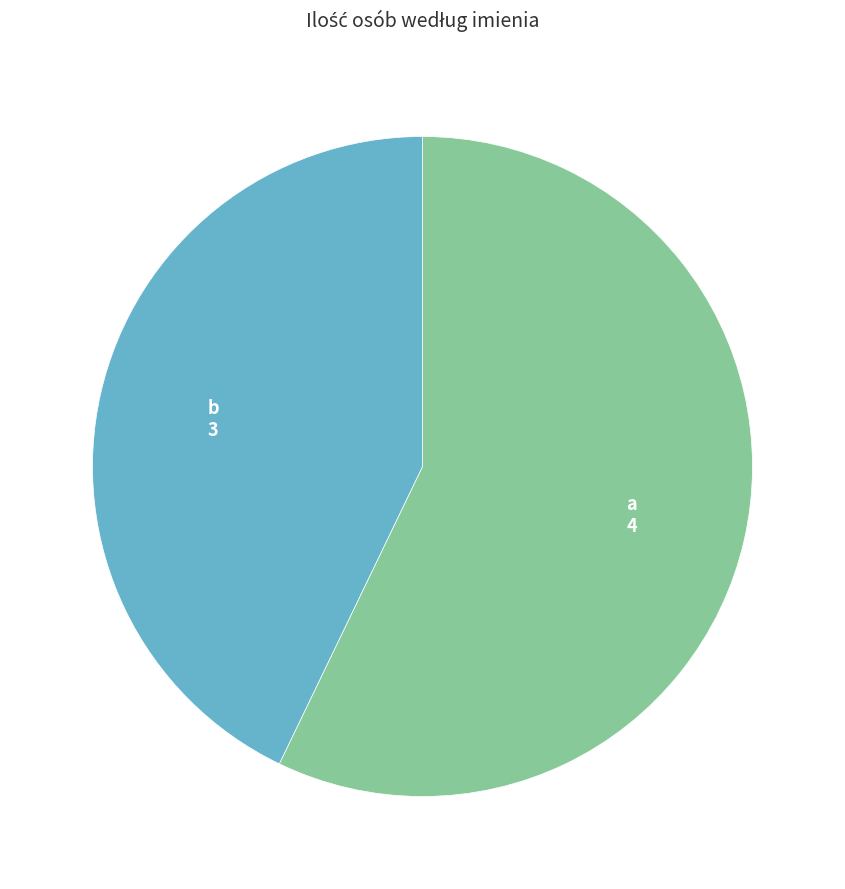

Which category accounts for the majority?

a